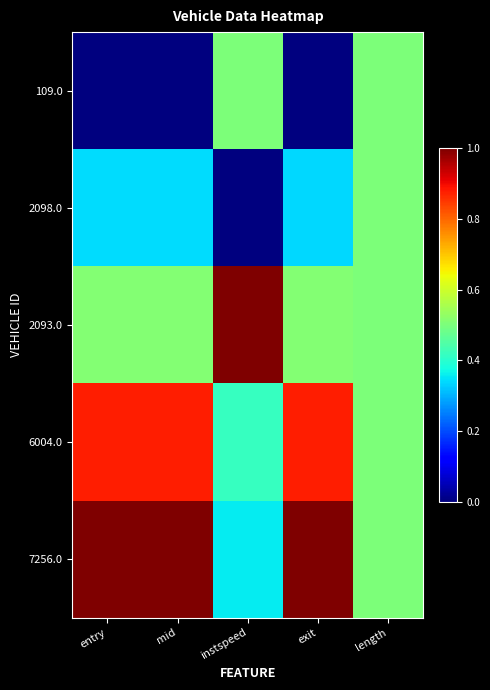

What is the spread (max minus min) of values at entry?

1.0